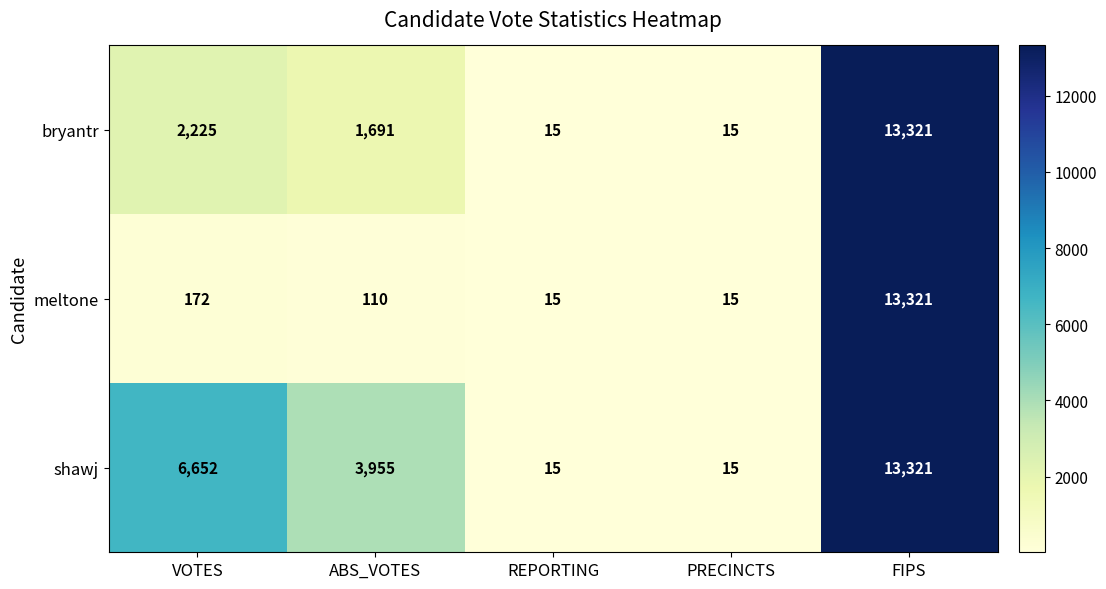

Count the number of categories in the chart.

5